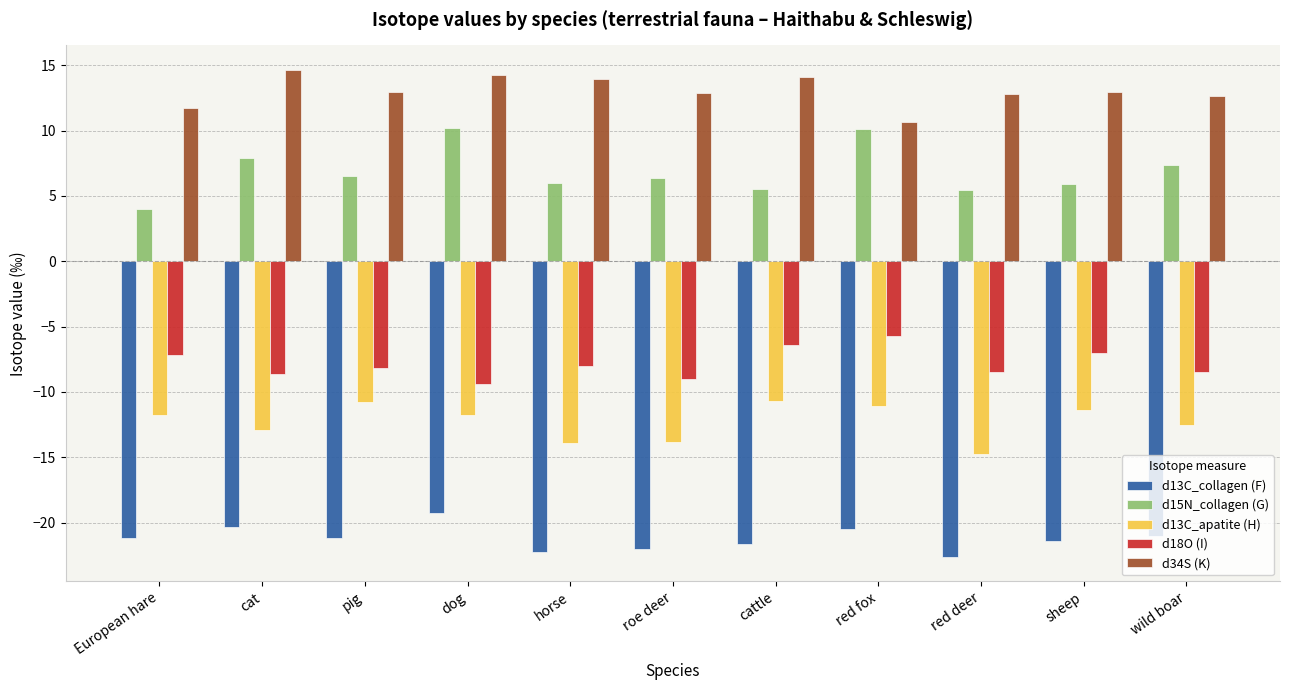

Rank the series by their maximum value, from lowest to highest.

d13C_collagen (F), d13C_apatite (H), d18O (I), d15N_collagen (G), d34S (K)